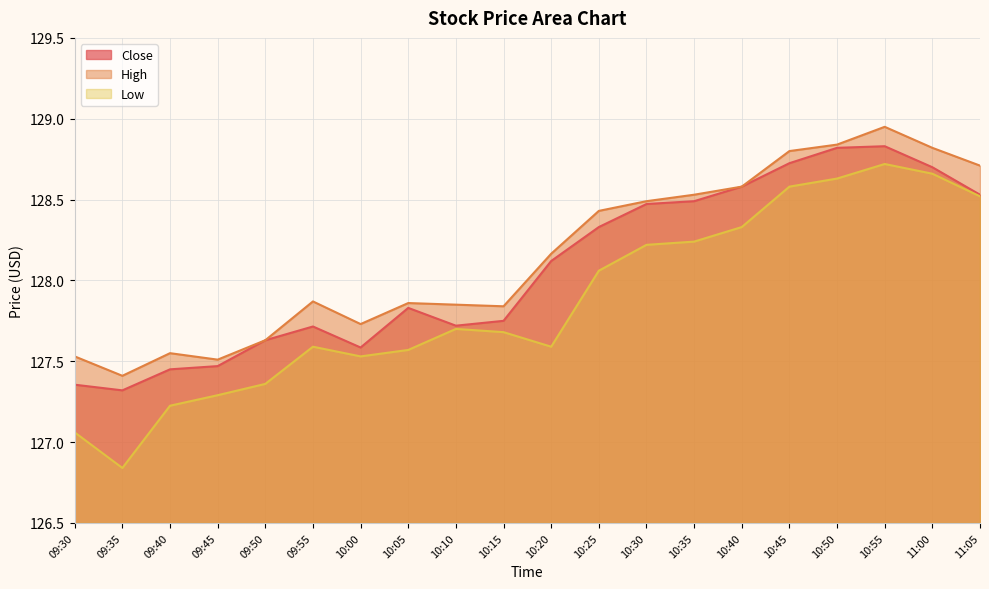

What is the difference between the second highest and minimum values in the High series?

1.4